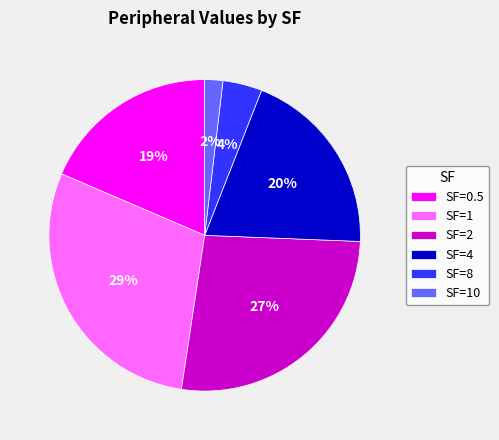

How many segments does this pie chart have?

6